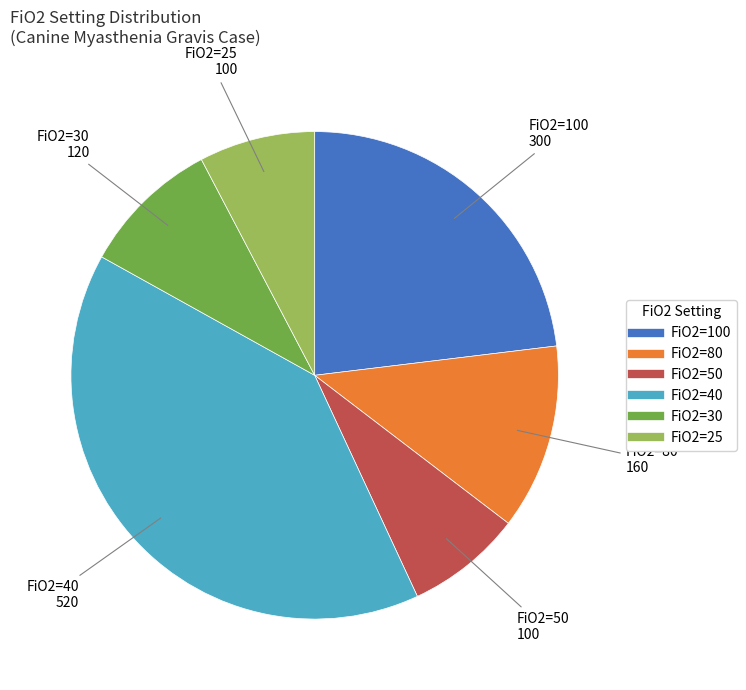

Is there any slice that represents more than half of the pie?

No